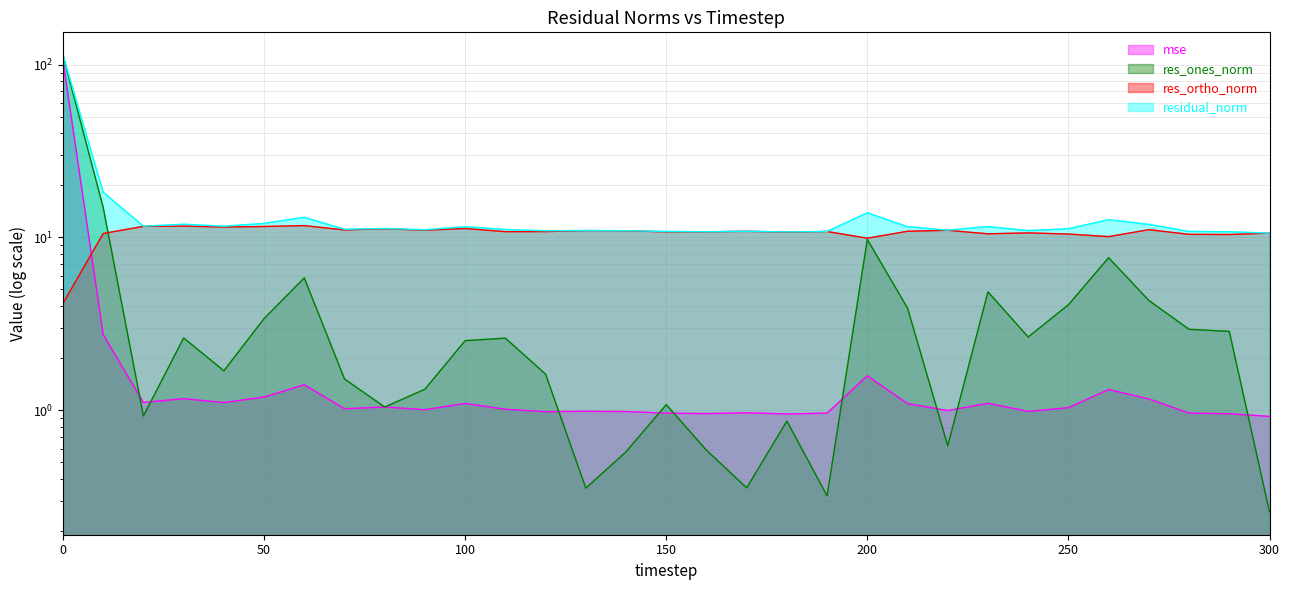

At which category does the chart reach its minimum across all series?

300